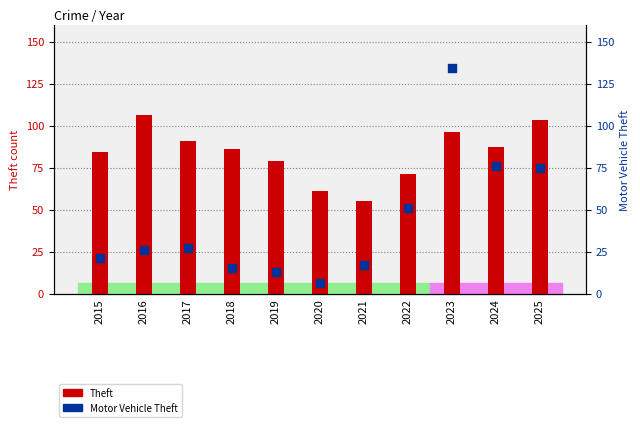

Which series reaches the minimum Y coordinate?

Motor Vehicle Theft